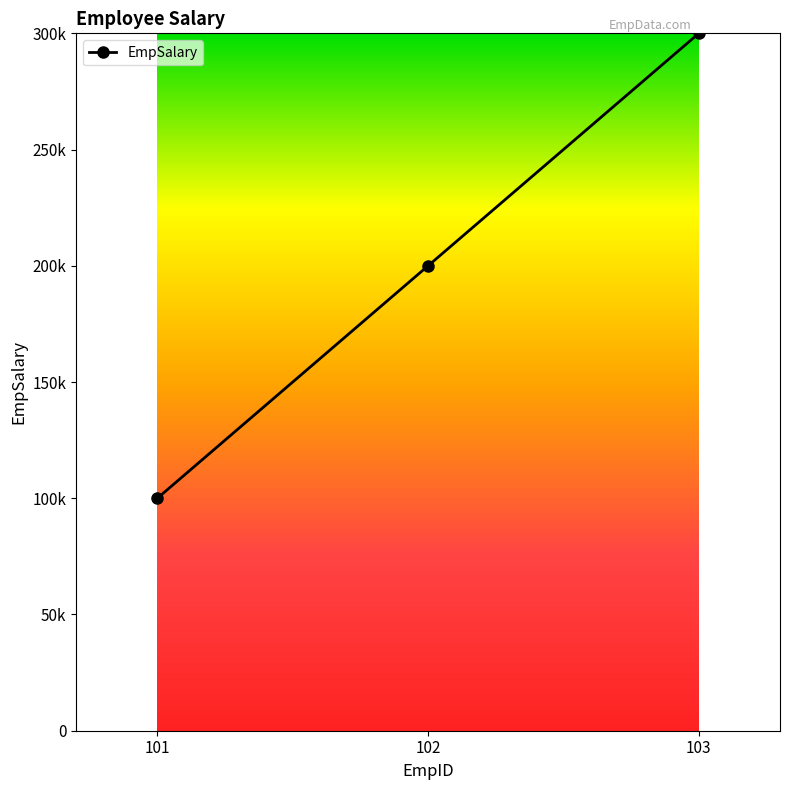

What is the average value?

200000